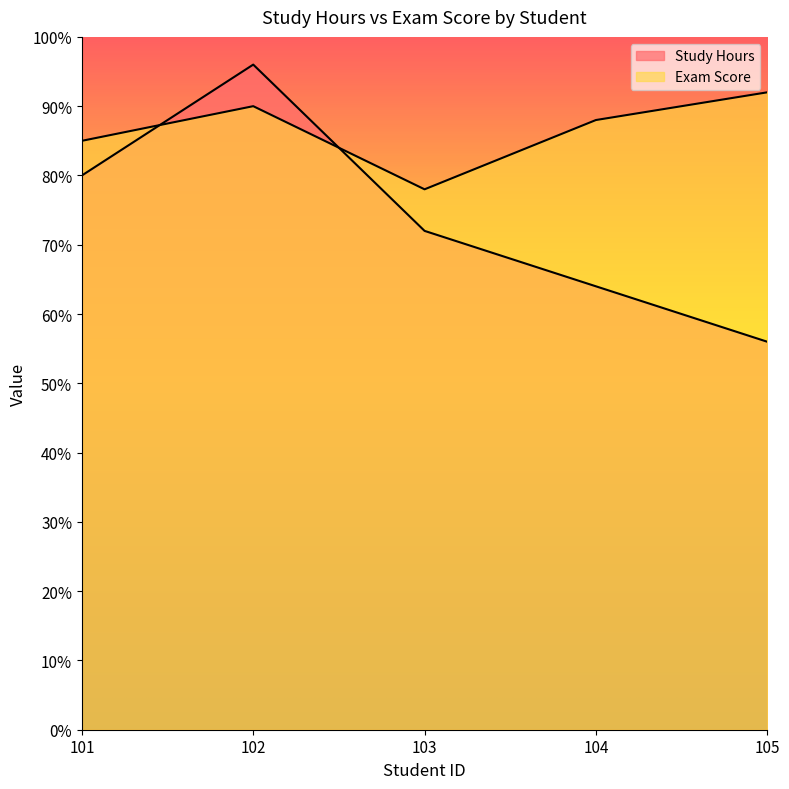

Reading left to right, transcribe all the data shown in this chart.

Study Hours: 80	96	72	64	56
Exam Score: 85	90	78	88	92